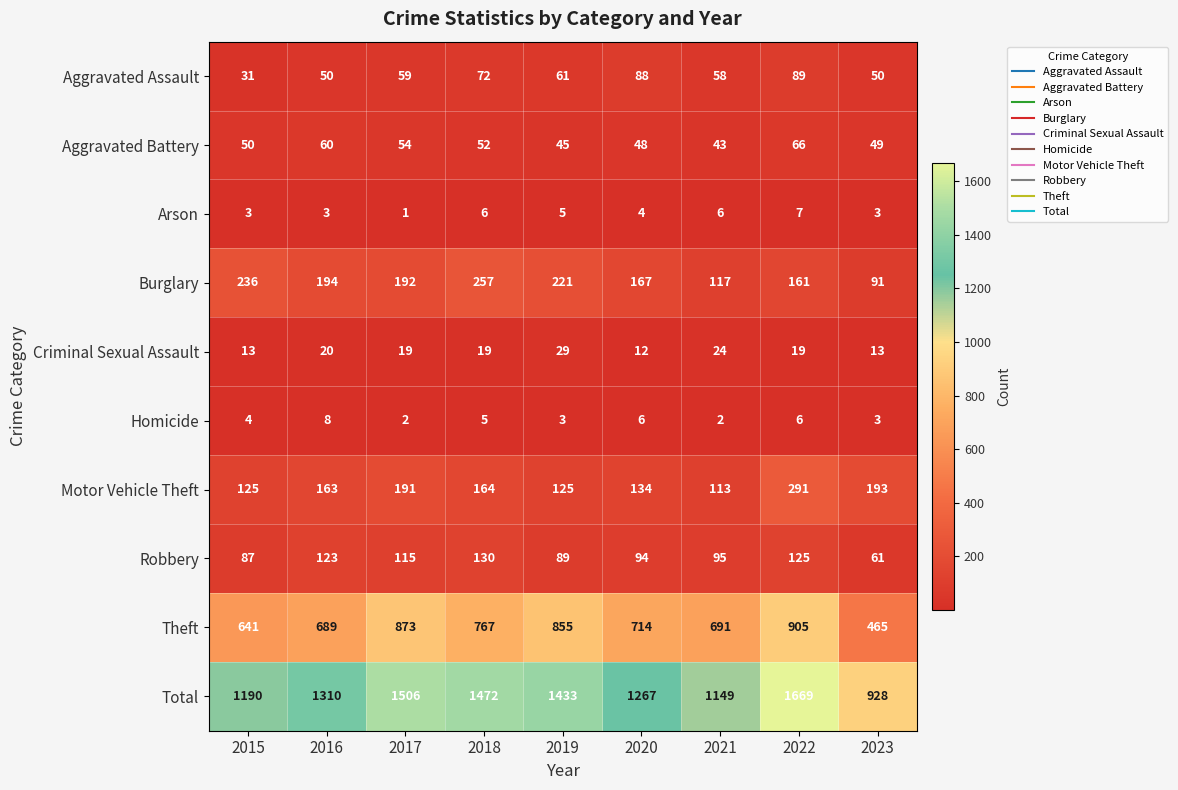

What is the sum of all Robbery values?

919